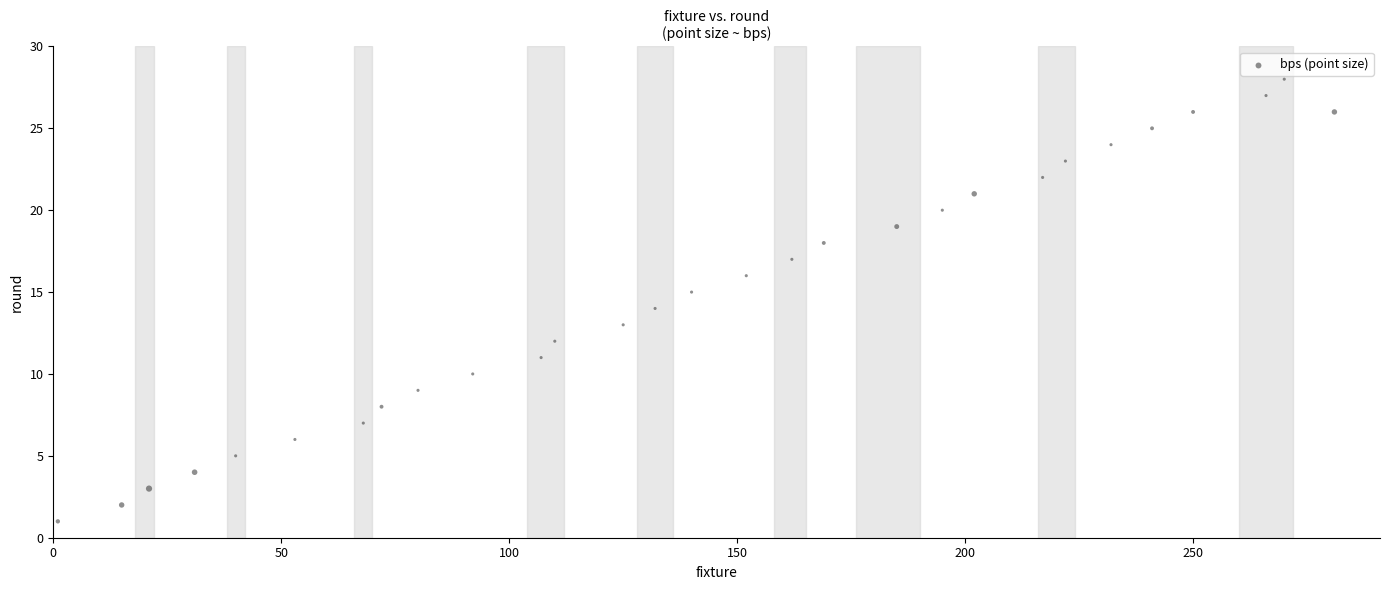

What is the range of X values (max minus min)?

280